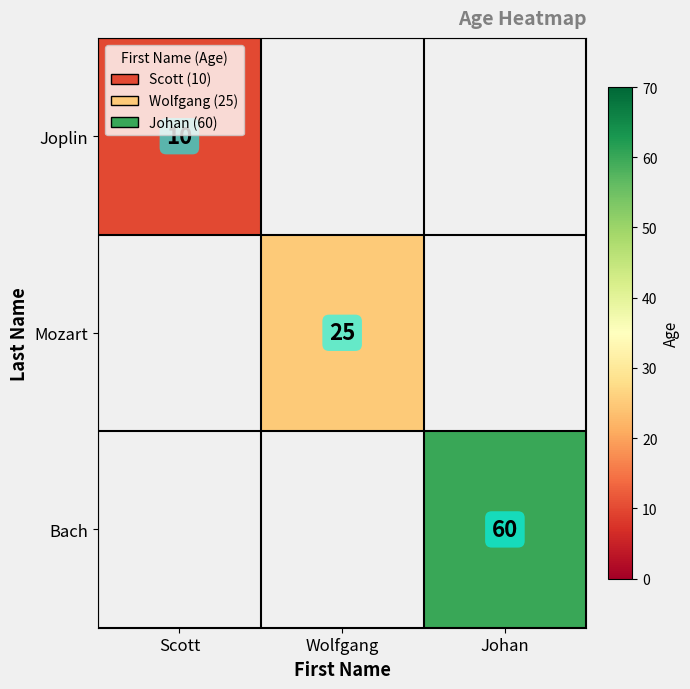

Is it true that Bach equals 98 at Johan?

False